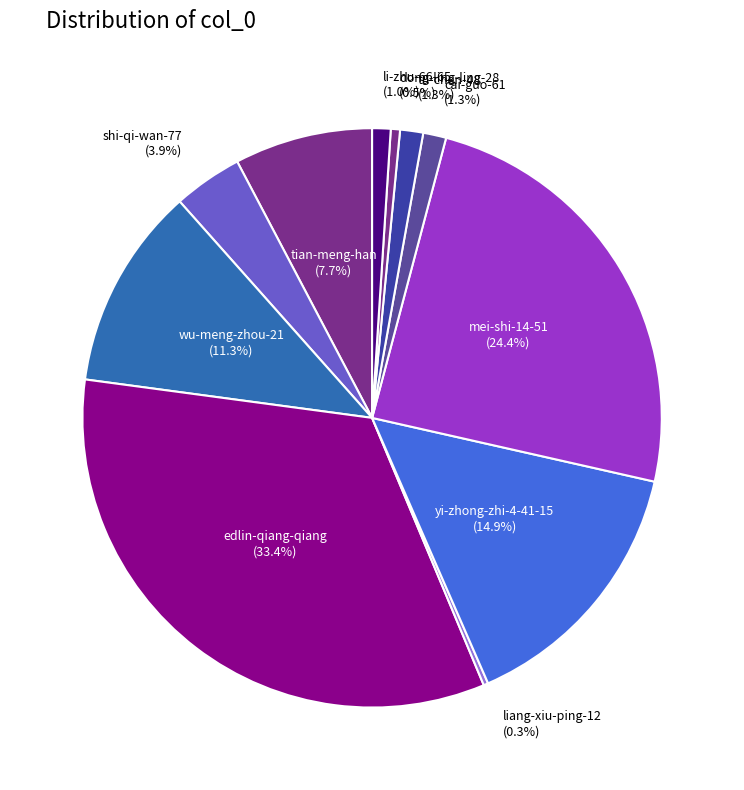

To the nearest percent, what is the difference between the cai-guo-61 and wu-meng-zhou-21 slice percentages?

10%